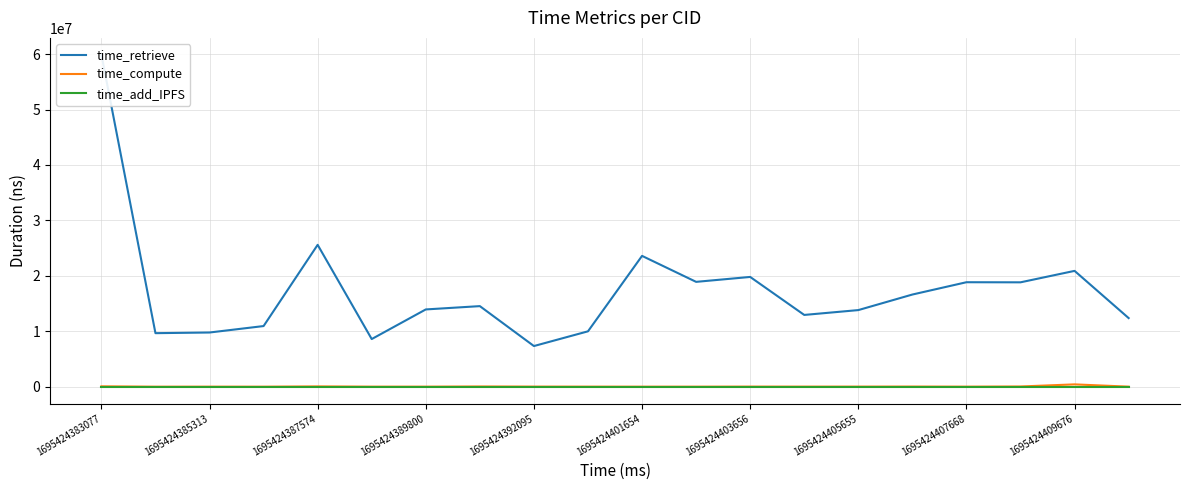

How many data points in time_compute are less than 55434?

10